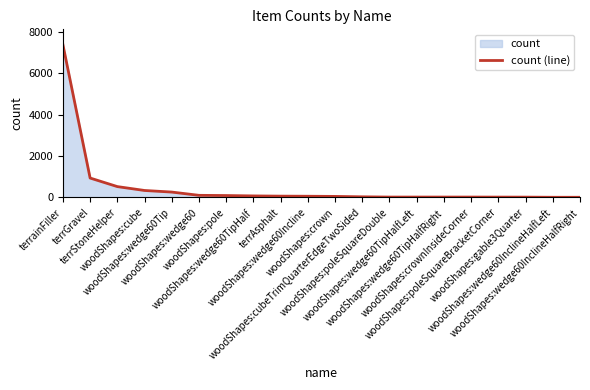

Which has a higher value, terrGravel or terrStoneHelper?

terrGravel